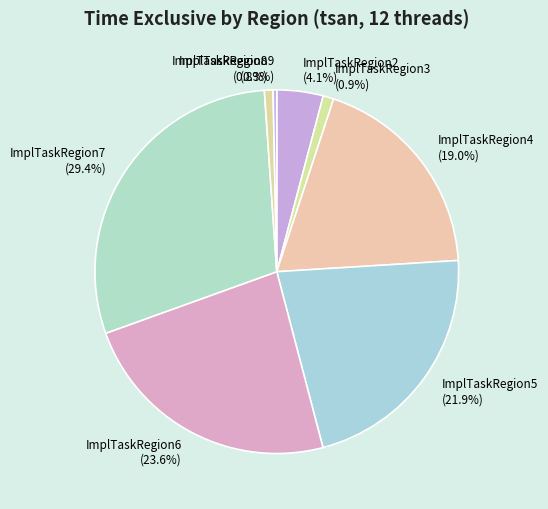

Does ImplTaskRegion3 account for over 50% of the chart?

No